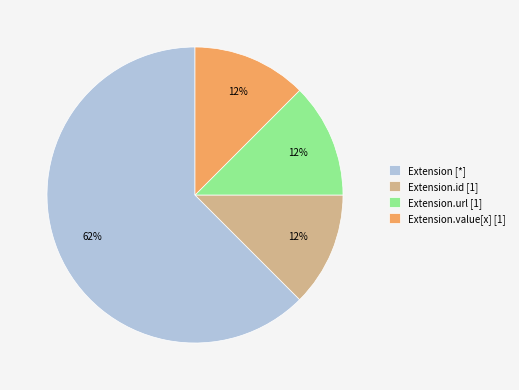

Which has a higher value, Extension.id [1] or Extension [*]?

Extension [*]